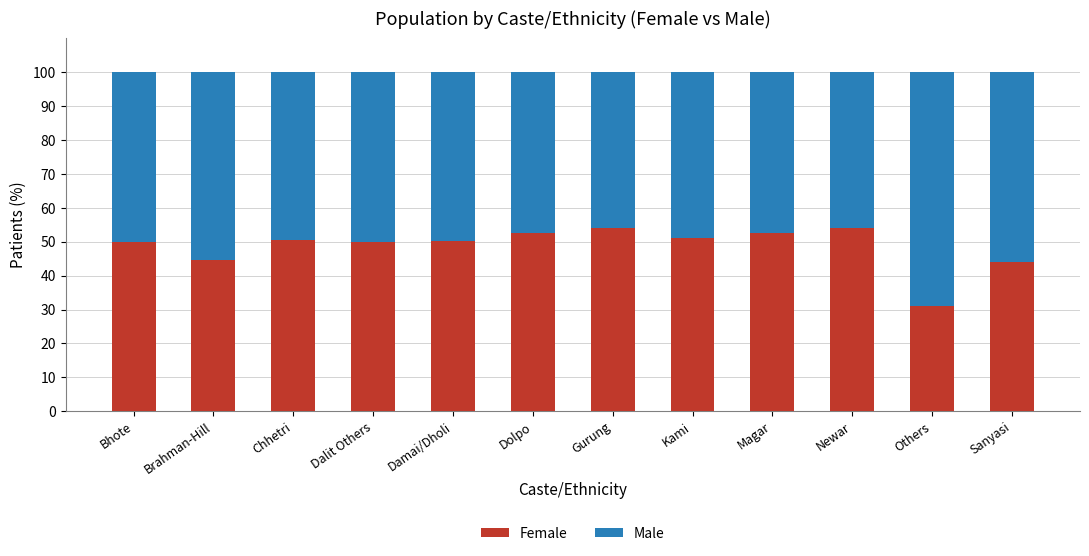

What is the highest value of the Female series?

54.2